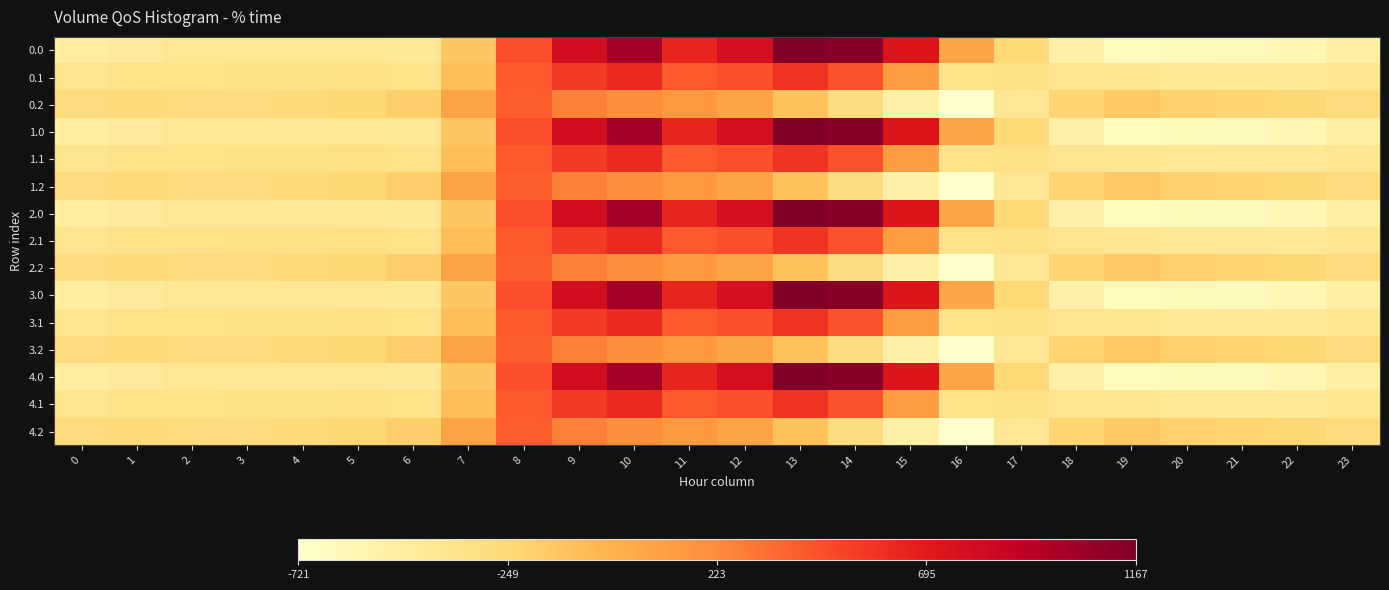

Reading right to left, what are all the values shown in this chart?

0.0: 23=-511.3	22=-592.3	21=-638.4	20=-629.9	19=-644.5	18=-529.6	17=-250.3	16=67.6	15=739.0	14=1128.3	13=1167.2	12=784.4	11=640.9	10=1023.2	9=804.0	8=454.2	7=-136.4	6=-435.0	5=-410.8	4=-404.9	3=-404.4	2=-410.3	1=-449.5	0=-482.0
0.1: 23=-399.4	22=-419.9	21=-432.4	20=-414.5	19=-399.7	18=-388.5	17=-340.1	16=-353.7	15=111.1	14=438.6	13=574.0	12=456.1	11=415.4	10=628.1	9=542.1	8=412.6	7=-81.6	6=-345.2	5=-329.5	4=-339.6	3=-342.7	2=-347.9	1=-361.1	0=-384.6
0.2: 23=-287.5	22=-247.4	21=-226.4	20=-199.2	19=-151.1	18=-223.1	17=-409.5	16=-721.2	15=-522.2	14=-301.9	13=-104.4	12=65.2	11=149.1	10=202.5	9=271.1	8=407.2	7=77.9	6=-187.1	5=-248.1	4=-274.4	3=-281.0	2=-285.5	1=-272.7	0=-287.1
1.0: 23=-511.3	22=-592.3	21=-638.4	20=-629.9	19=-644.5	18=-529.6	17=-250.3	16=67.6	15=739.0	14=1128.3	13=1167.2	12=784.4	11=640.9	10=1023.2	9=804.0	8=454.2	7=-136.4	6=-435.0	5=-410.8	4=-404.9	3=-404.4	2=-410.3	1=-449.5	0=-482.0
1.1: 23=-399.4	22=-419.9	21=-432.4	20=-414.5	19=-399.7	18=-388.5	17=-340.1	16=-353.7	15=111.1	14=438.6	13=574.0	12=456.1	11=415.4	10=628.1	9=542.1	8=412.6	7=-81.6	6=-345.2	5=-329.5	4=-339.6	3=-342.7	2=-347.9	1=-361.1	0=-384.6
1.2: 23=-287.5	22=-247.4	21=-226.4	20=-199.2	19=-151.1	18=-223.1	17=-409.5	16=-721.2	15=-522.2	14=-301.9	13=-104.4	12=65.2	11=149.1	10=202.5	9=271.1	8=407.2	7=77.9	6=-187.1	5=-248.1	4=-274.4	3=-281.0	2=-285.5	1=-272.7	0=-287.1
2.0: 23=-511.3	22=-592.3	21=-638.4	20=-629.9	19=-644.5	18=-529.6	17=-250.3	16=67.6	15=739.0	14=1128.3	13=1167.2	12=784.4	11=640.9	10=1023.2	9=804.0	8=454.2	7=-136.4	6=-435.0	5=-410.8	4=-404.9	3=-404.4	2=-410.3	1=-449.5	0=-482.0
2.1: 23=-399.4	22=-419.9	21=-432.4	20=-414.5	19=-399.7	18=-388.5	17=-340.1	16=-353.7	15=111.1	14=438.6	13=574.0	12=456.1	11=415.4	10=628.1	9=542.1	8=412.6	7=-81.6	6=-345.2	5=-329.5	4=-339.6	3=-342.7	2=-347.9	1=-361.1	0=-384.6
2.2: 23=-287.5	22=-247.4	21=-226.4	20=-199.2	19=-151.1	18=-223.1	17=-409.5	16=-721.2	15=-522.2	14=-301.9	13=-104.4	12=65.2	11=149.1	10=202.5	9=271.1	8=407.2	7=77.9	6=-187.1	5=-248.1	4=-274.4	3=-281.0	2=-285.5	1=-272.7	0=-287.1
3.0: 23=-511.3	22=-592.3	21=-638.4	20=-629.9	19=-644.5	18=-529.6	17=-250.3	16=67.6	15=739.0	14=1128.3	13=1167.2	12=784.4	11=640.9	10=1023.2	9=804.0	8=454.2	7=-136.4	6=-435.0	5=-410.8	4=-404.9	3=-404.4	2=-410.3	1=-449.5	0=-482.0
3.1: 23=-399.4	22=-419.9	21=-432.4	20=-414.5	19=-399.7	18=-388.5	17=-340.1	16=-353.7	15=111.1	14=438.6	13=574.0	12=456.1	11=415.4	10=628.1	9=542.1	8=412.6	7=-81.6	6=-345.2	5=-329.5	4=-339.6	3=-342.7	2=-347.9	1=-361.1	0=-384.6
3.2: 23=-287.5	22=-247.4	21=-226.4	20=-199.2	19=-151.1	18=-223.1	17=-409.5	16=-721.2	15=-522.2	14=-301.9	13=-104.4	12=65.2	11=149.1	10=202.5	9=271.1	8=407.2	7=77.9	6=-187.1	5=-248.1	4=-274.4	3=-281.0	2=-285.5	1=-272.7	0=-287.1
4.0: 23=-511.3	22=-592.3	21=-638.4	20=-629.9	19=-644.5	18=-529.6	17=-250.3	16=67.6	15=739.0	14=1128.3	13=1167.2	12=784.4	11=640.9	10=1023.2	9=804.0	8=454.2	7=-136.4	6=-435.0	5=-410.8	4=-404.9	3=-404.4	2=-410.3	1=-449.5	0=-482.0
4.1: 23=-399.4	22=-419.9	21=-432.4	20=-414.5	19=-399.7	18=-388.5	17=-340.1	16=-353.7	15=111.1	14=438.6	13=574.0	12=456.1	11=415.4	10=628.1	9=542.1	8=412.6	7=-81.6	6=-345.2	5=-329.5	4=-339.6	3=-342.7	2=-347.9	1=-361.1	0=-384.6
4.2: 23=-287.5	22=-247.4	21=-226.4	20=-199.2	19=-151.1	18=-223.1	17=-409.5	16=-721.2	15=-522.2	14=-301.9	13=-104.4	12=65.2	11=149.1	10=202.5	9=271.1	8=407.2	7=77.9	6=-187.1	5=-248.1	4=-274.4	3=-281.0	2=-285.5	1=-272.7	0=-287.1